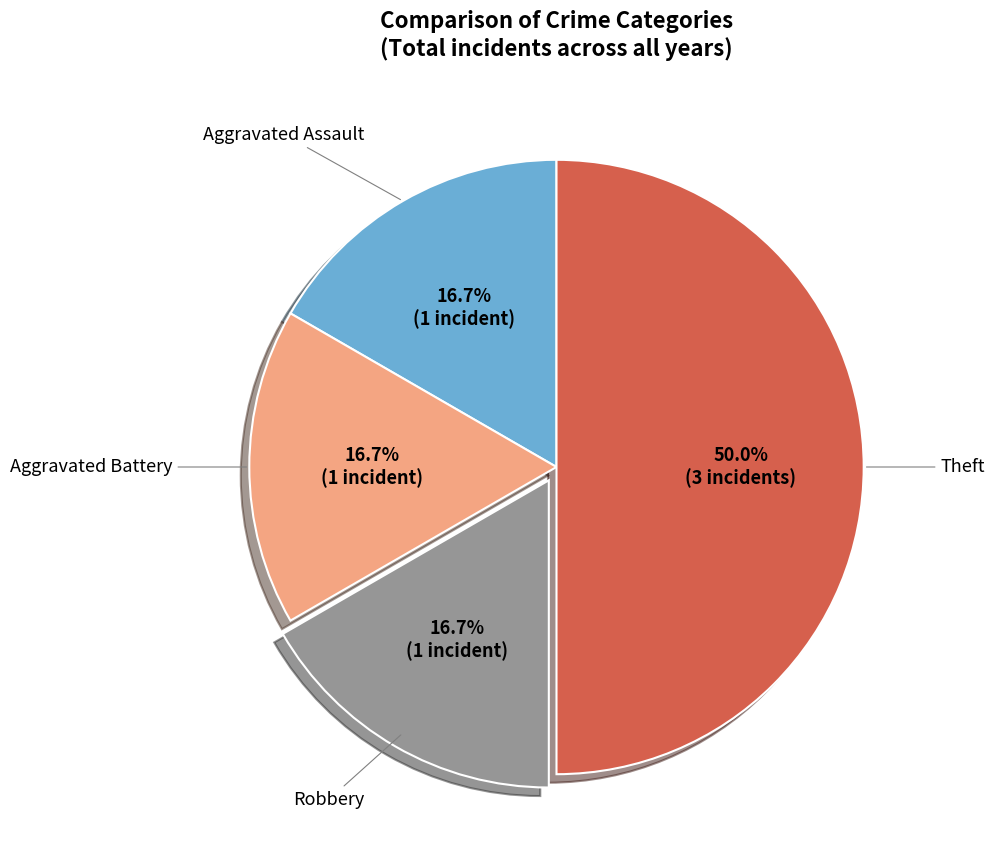

What is the ratio of the value at Aggravated Assault to the value at Theft?

0.3